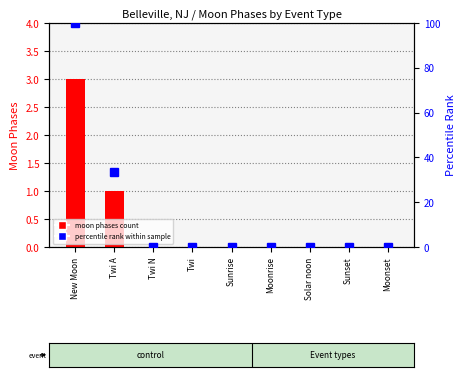

What is the sum of the percentile rank within sample values at Twi N and Twi A?

33.3